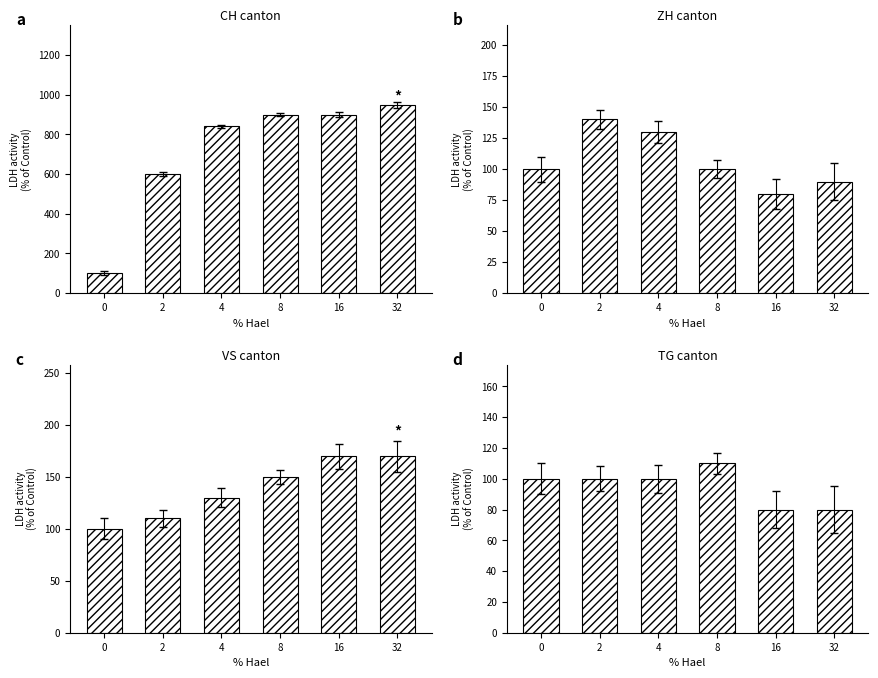

Where does the TG series first go above 100?

8